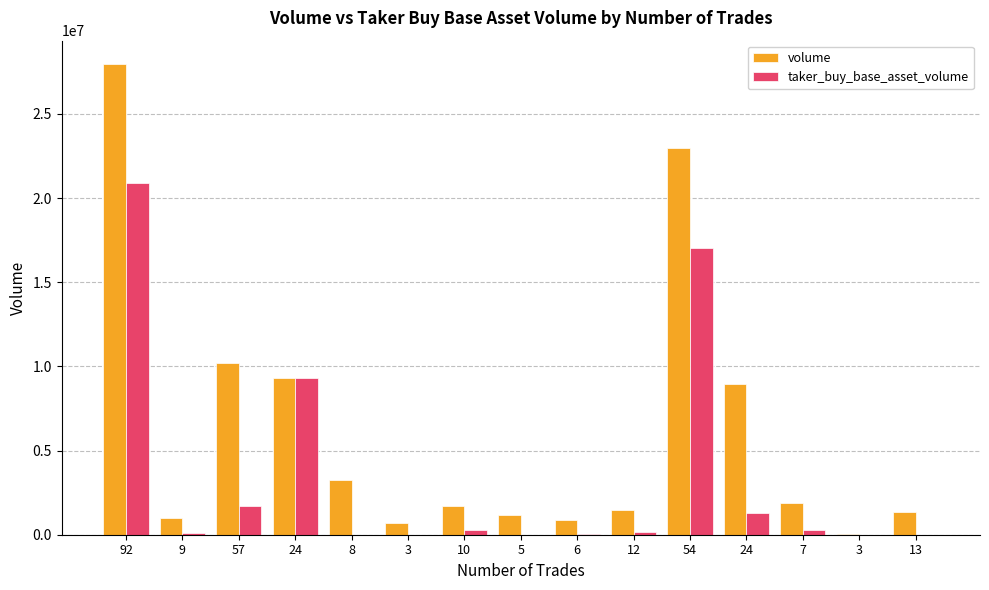

How many categories are shown in the chart?

15